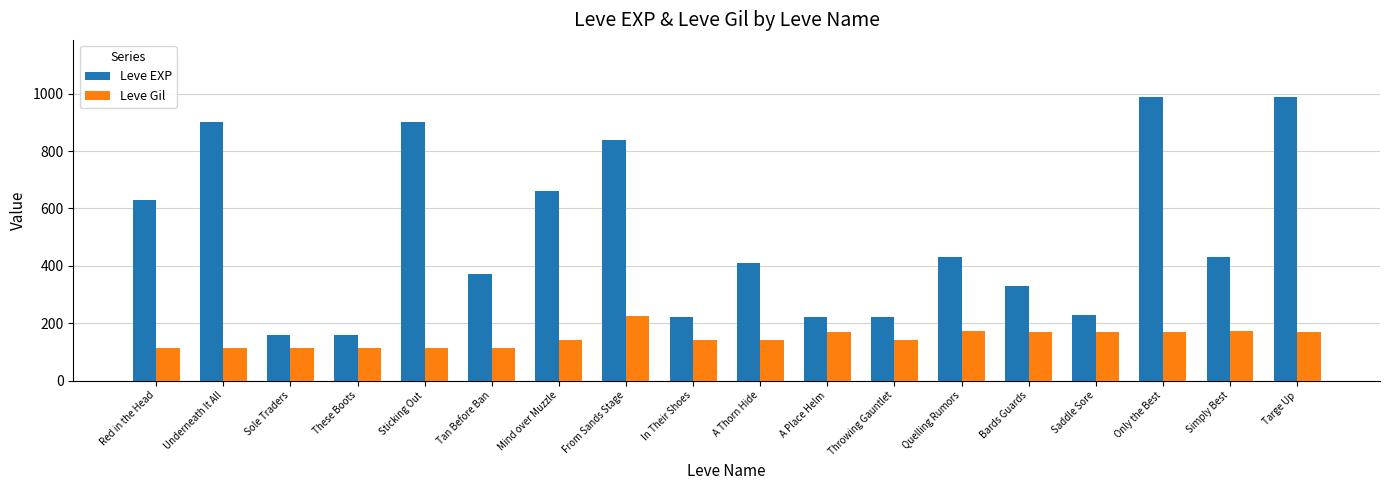

What is the label of the 8th bar from the right?

A Place Helm